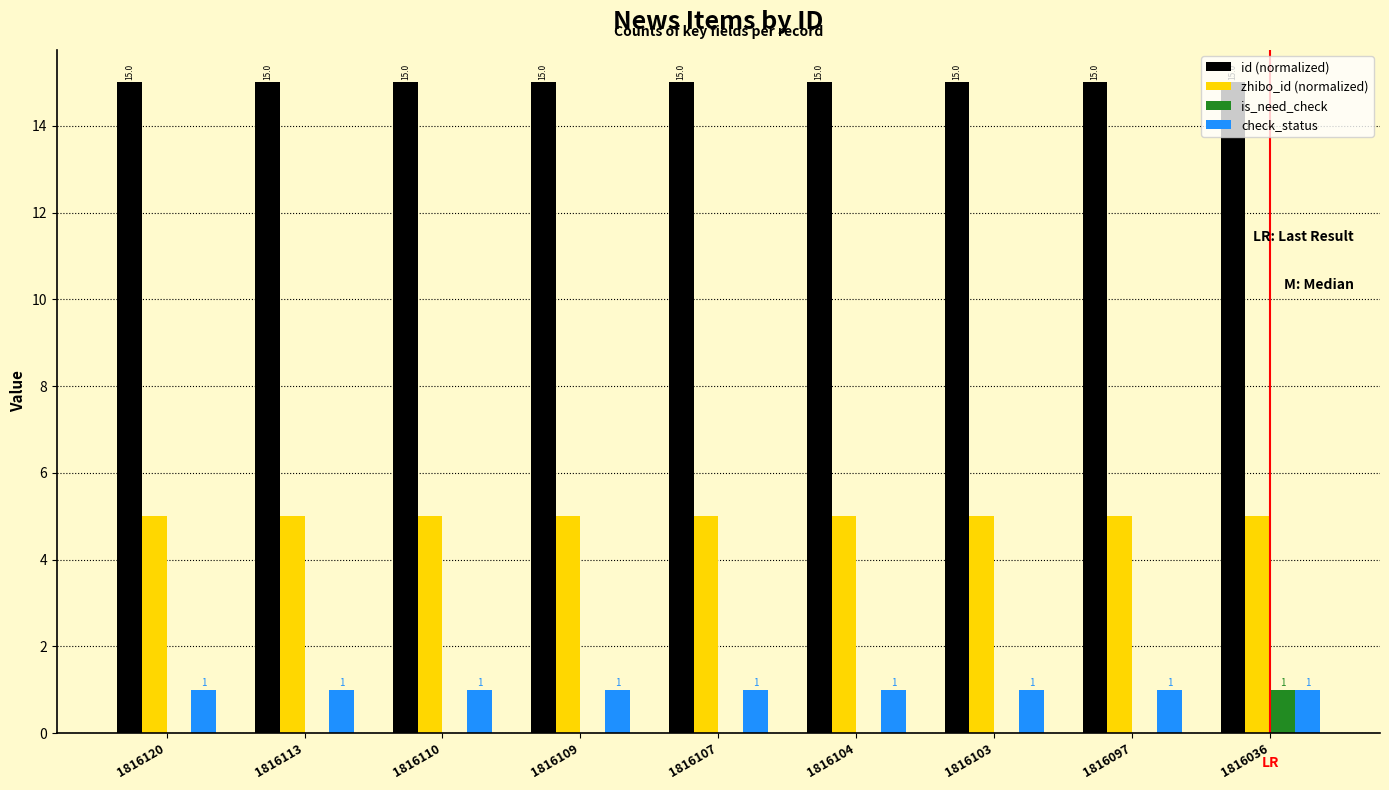

Does the chart contain stacked bars?

No